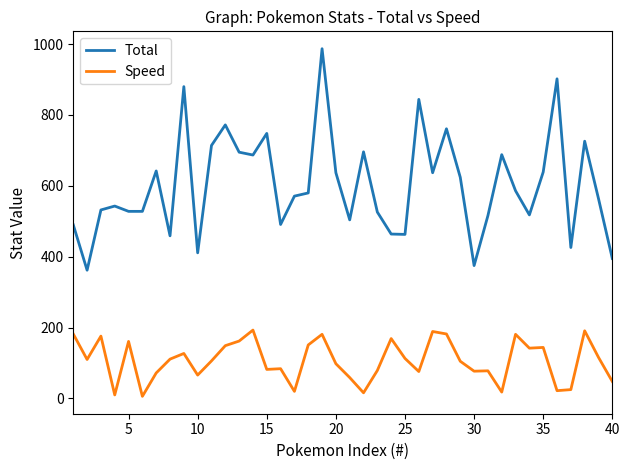

Which series has the largest total across all categories?

Total